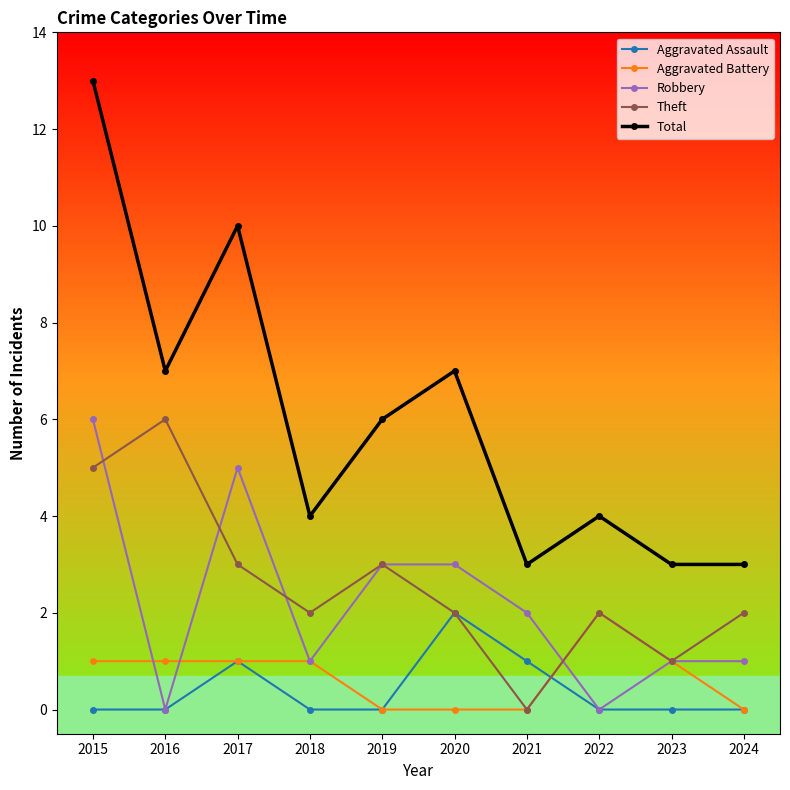

True or false: Total and Theft cross at least once.

False